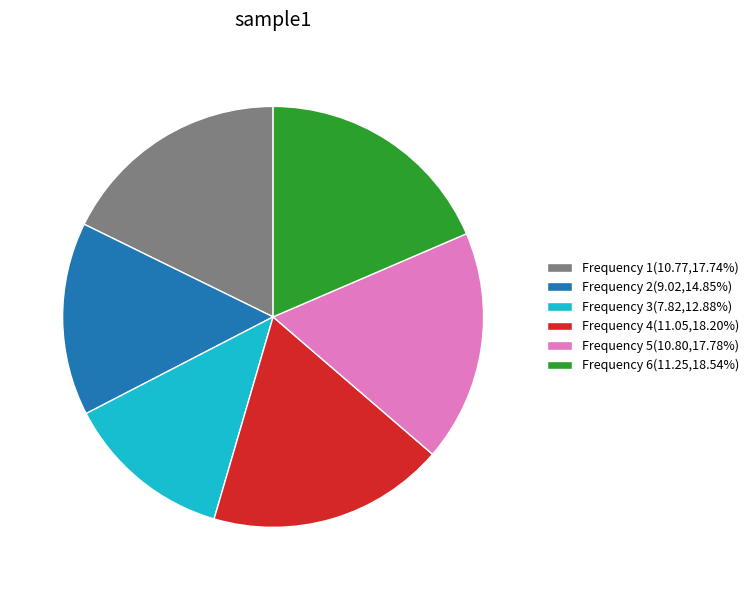

What is the ratio of the value at Frequency 1(10.77,17.74%) to the value at Frequency 5(10.80,17.78%)?

1.0